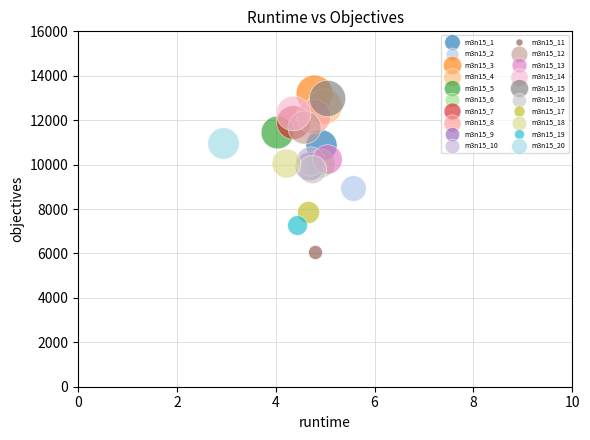

Which series reaches the maximum Y coordinate?

m3n15_3